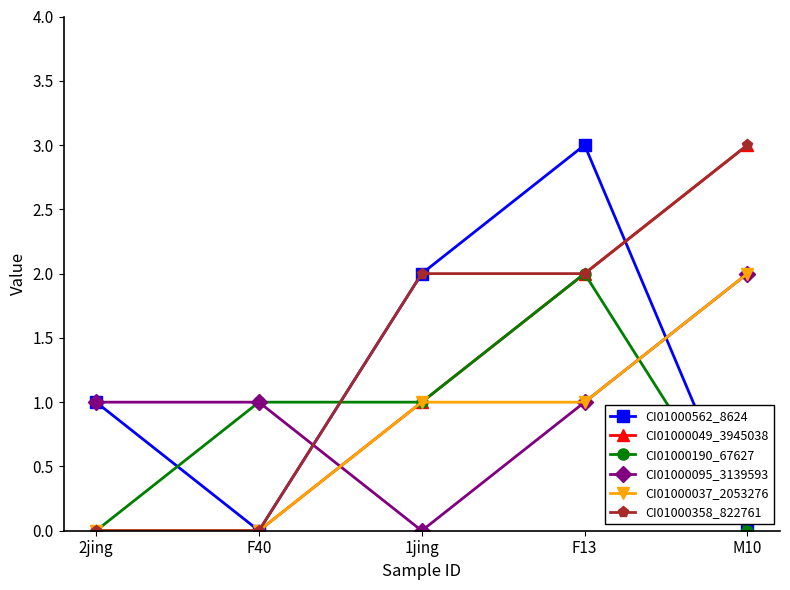

Which series has the largest total across all categories?

CI01000358_822761